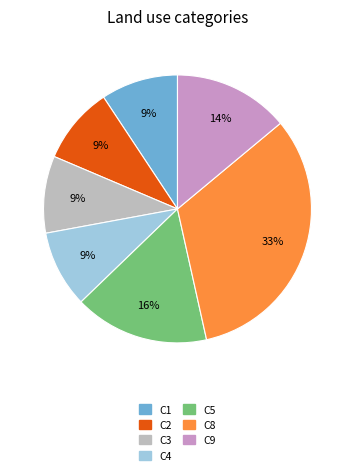

Do C3 and C4 together represent more than half of the pie?

No